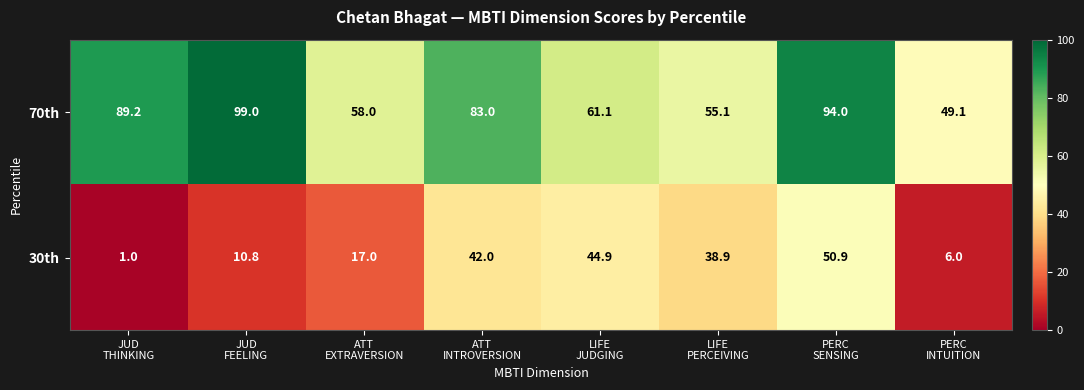

What is the smallest value displayed?

1.0